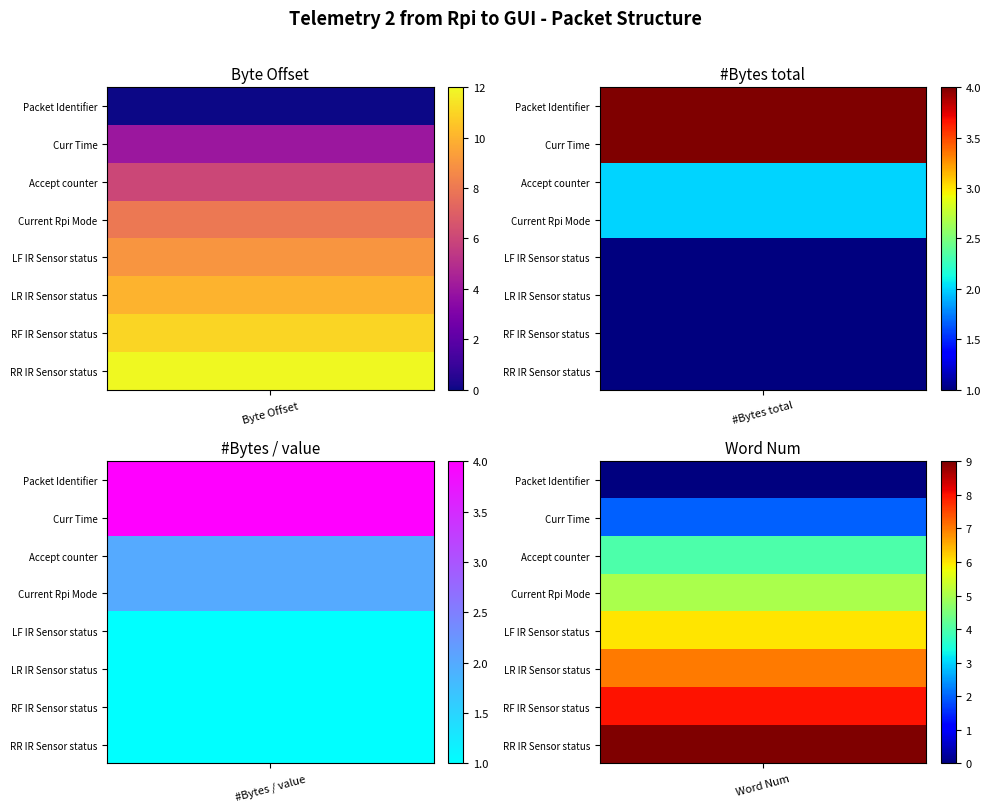

The Current Rpi Mode series shows 9 at RR IR Sensor status. True or false?

True